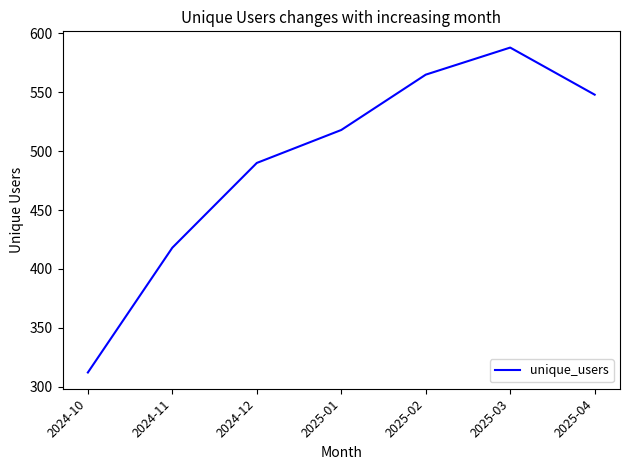

What is the maximum value shown in the chart?

588